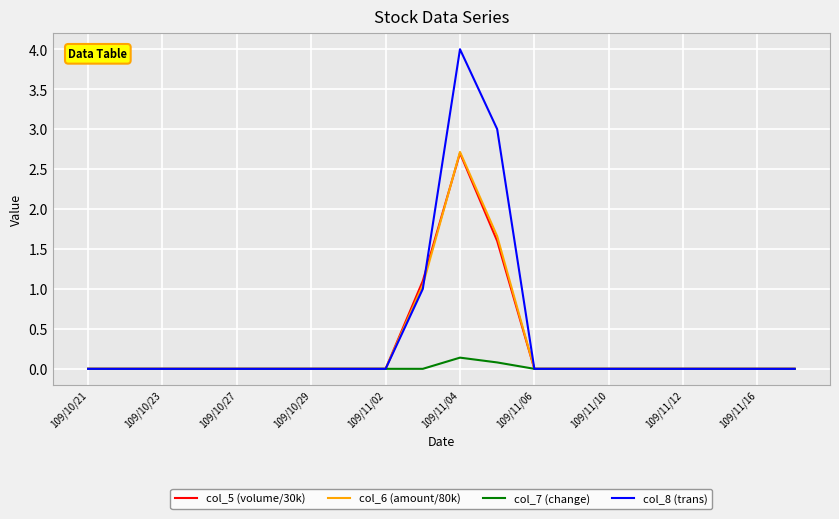

Which series has the largest range (max minus min)?

col_8 (trans)